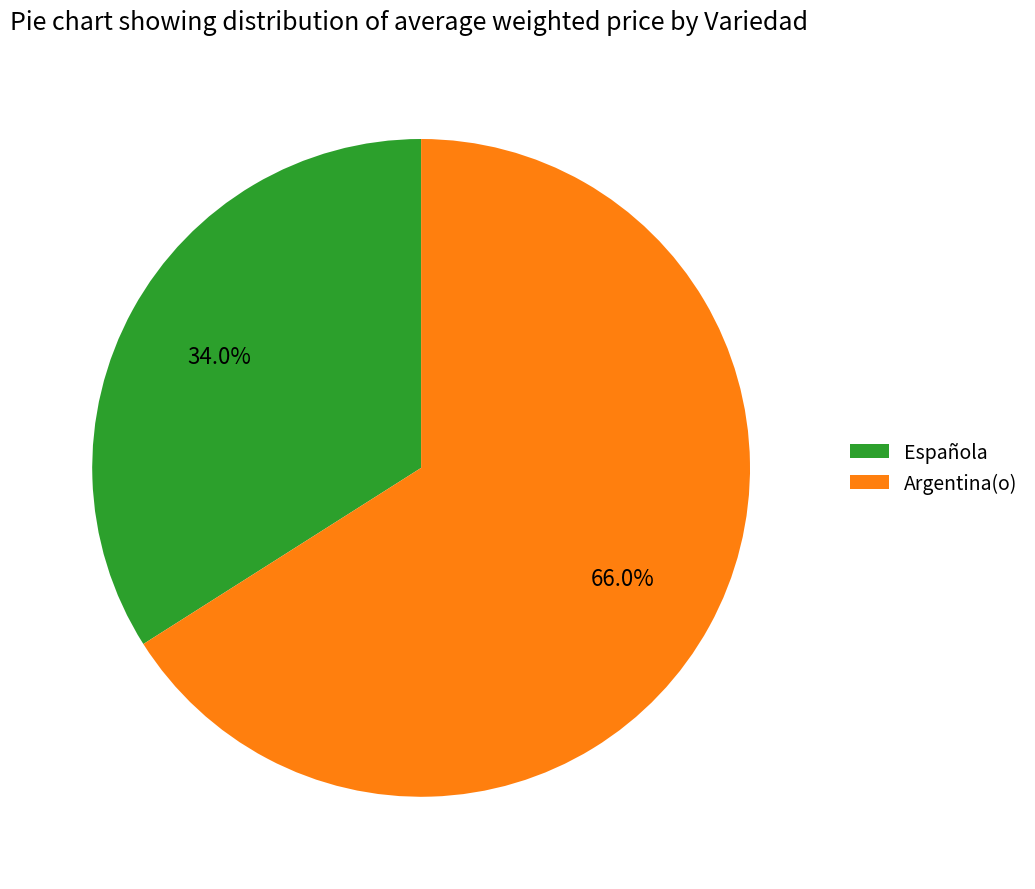

Which has a higher value, Argentina(o) or Española?

Argentina(o)